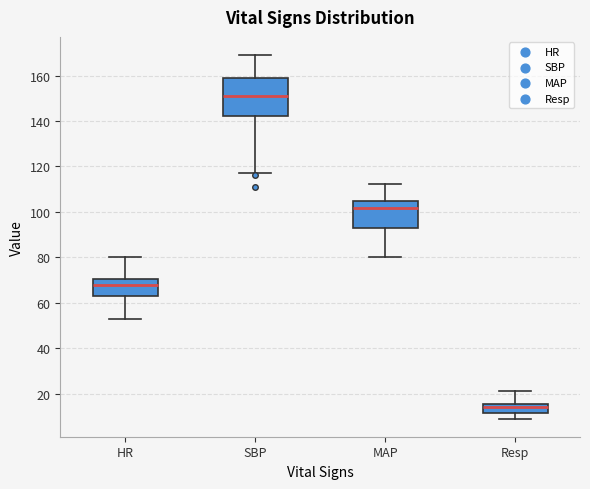

Reading left to right, read every box against the y-axis: the position of its median line, the range the box covers, and the ends of its whiskers. The values are not printed on the chart, so give them approximately, as read against the axis.

HR: median 68, box 64 to 70, whiskers 54 to 80
SBP: median 152, box 142 to 160, whiskers 118 to 170
MAP: median 102, box 92 to 104, whiskers 80 to 112
Resp: median 14, box 12 to 16, whiskers 10 to 22